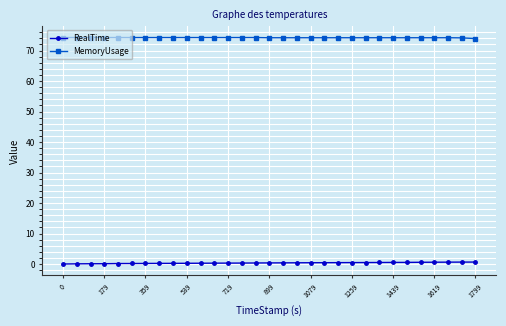

At how many categories does at least one series exceed 60?

31